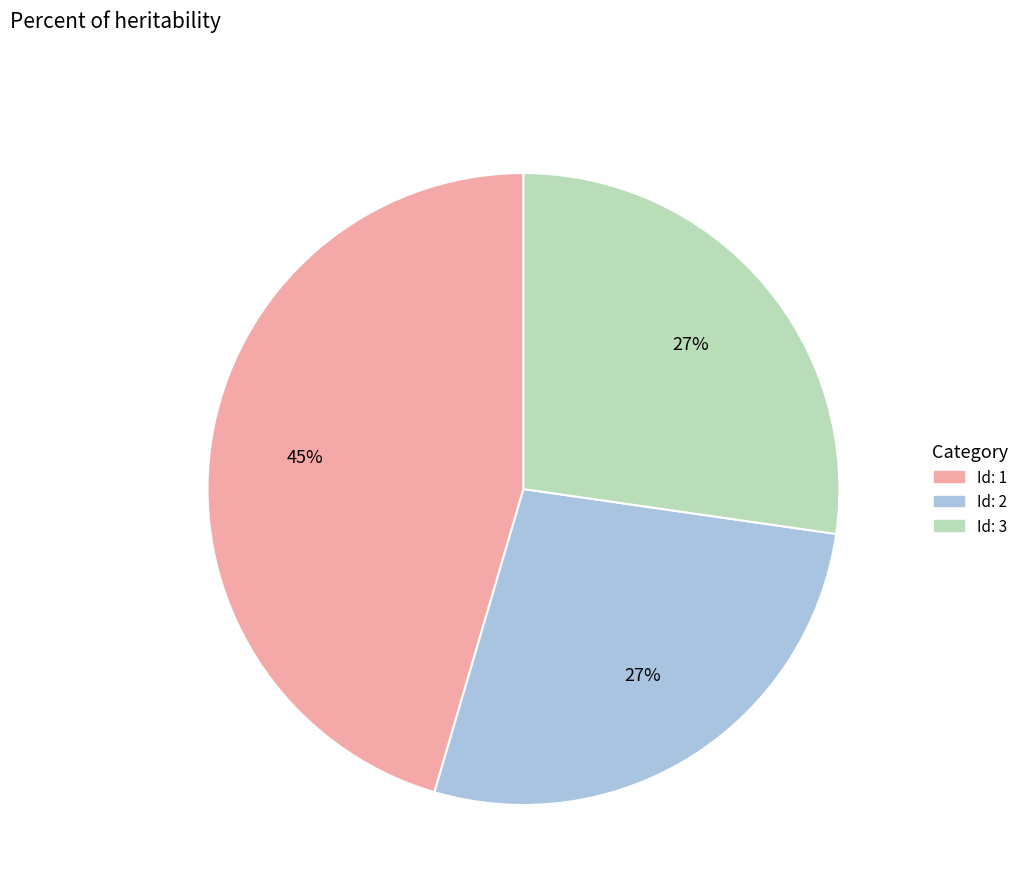

To the nearest percent, what is the difference between the largest and smallest slice percentages?

18%